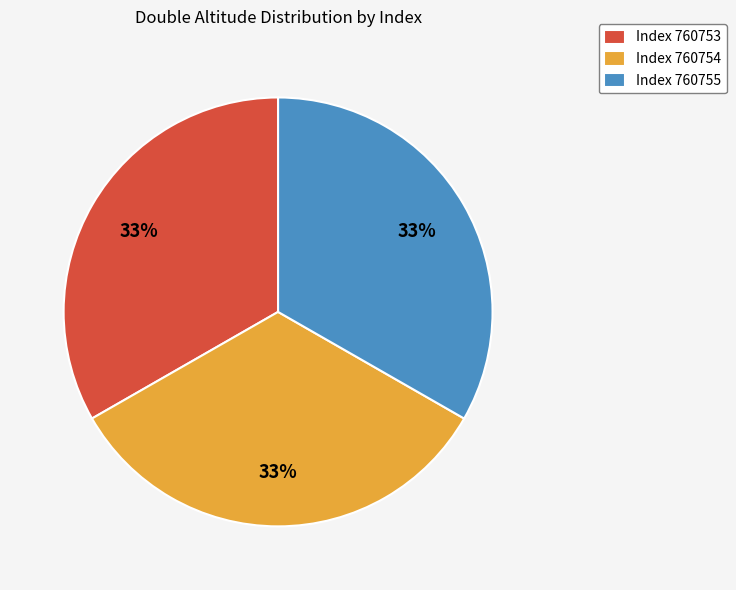

Approximately how many times larger is the value at Index 760754 compared to Index 760755?

1.0